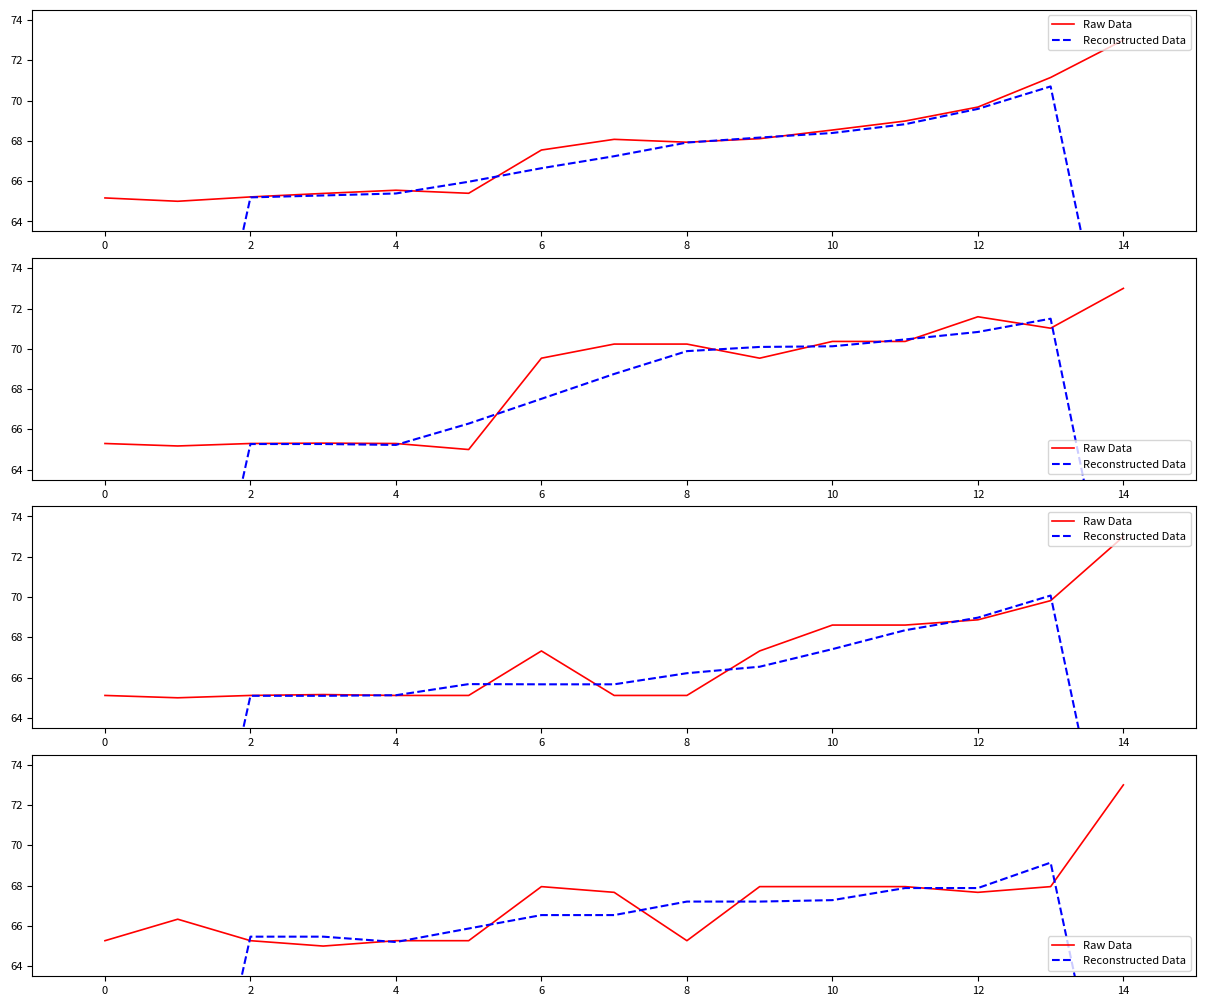

Which series has the largest total across all categories?

Raw Data